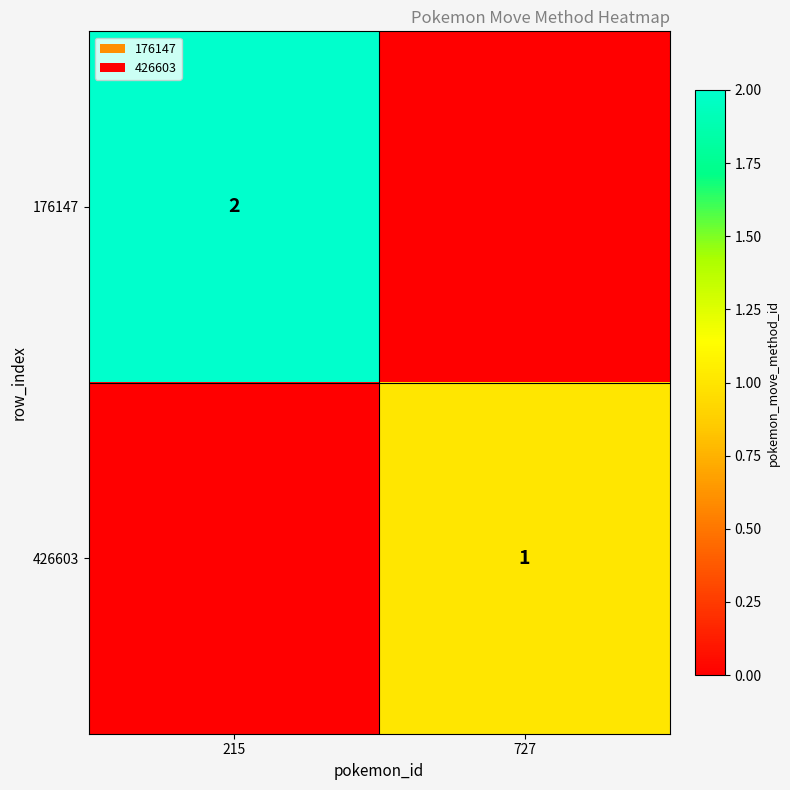

Which has a higher value, 727 or 215?

215